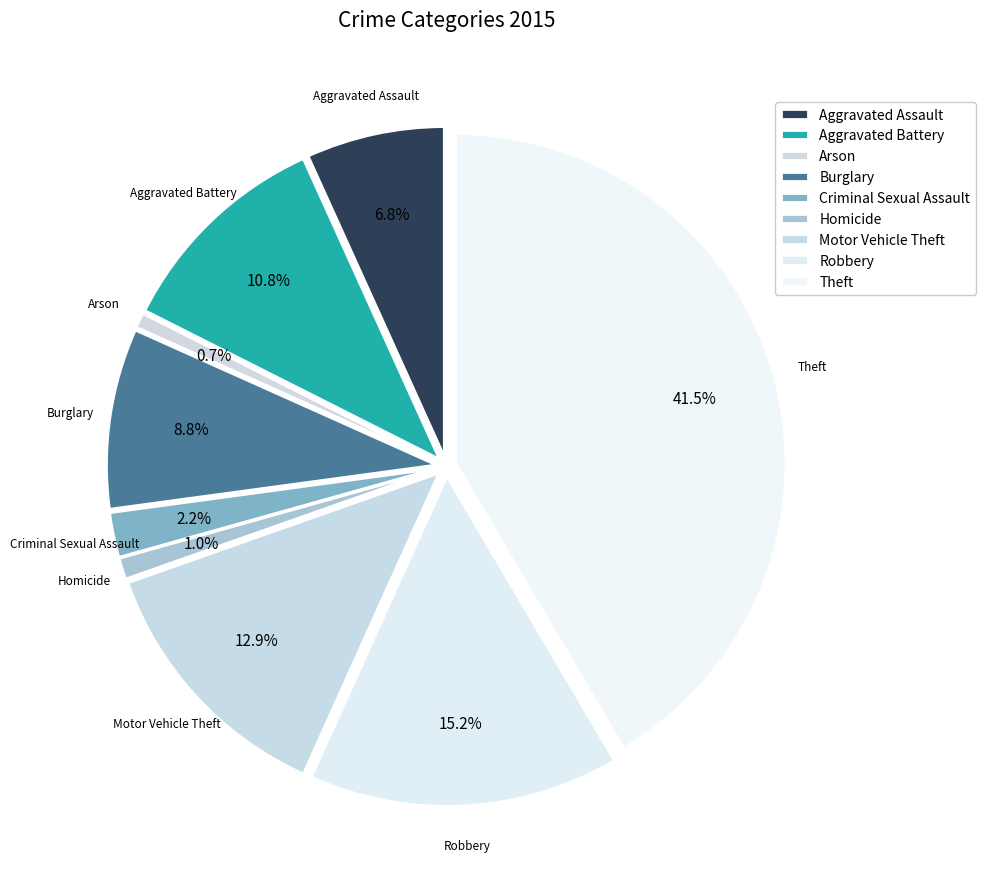

What is the largest slice in the pie chart?

Theft